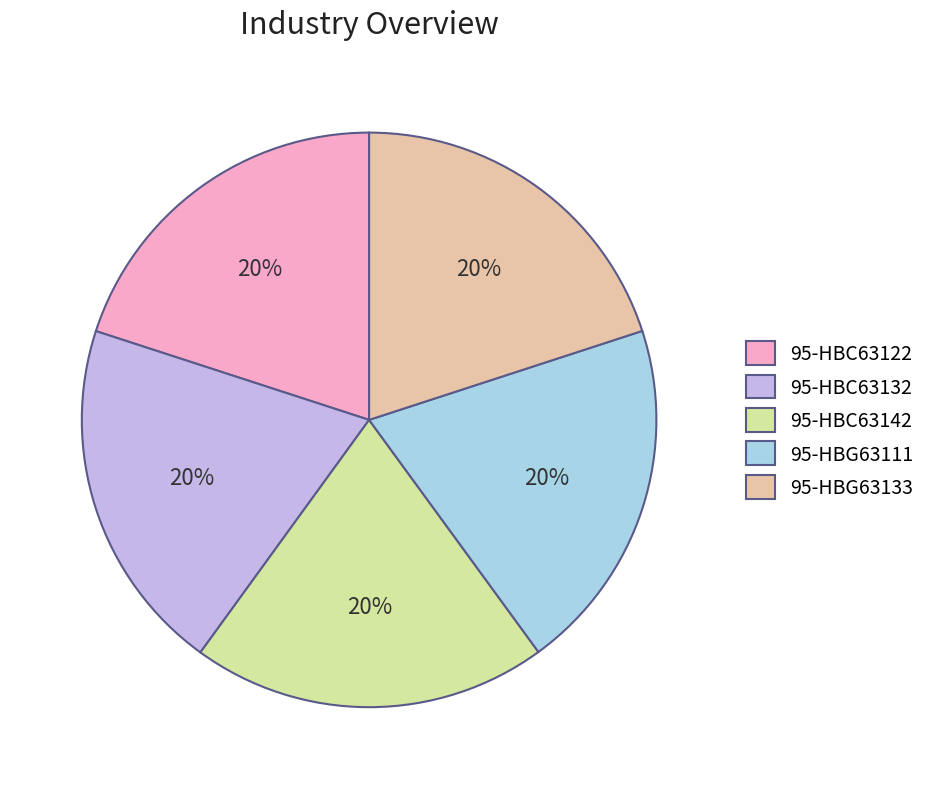

Does any single category account for the majority?

No